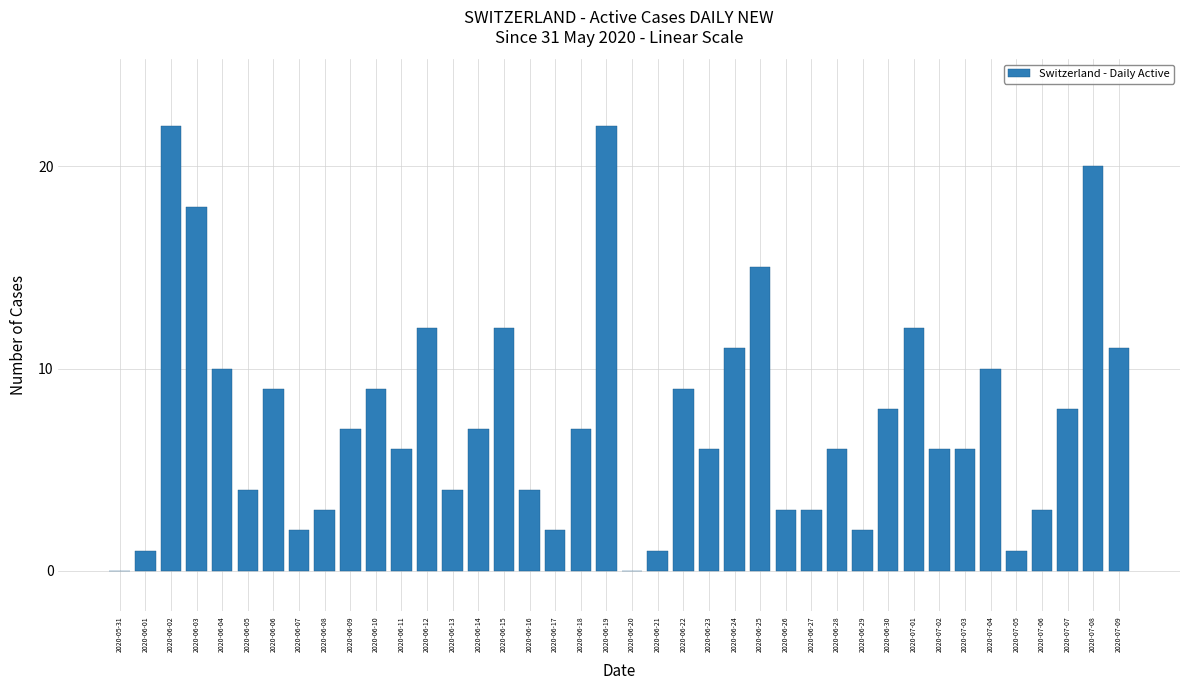

What is the greatest value displayed?

22